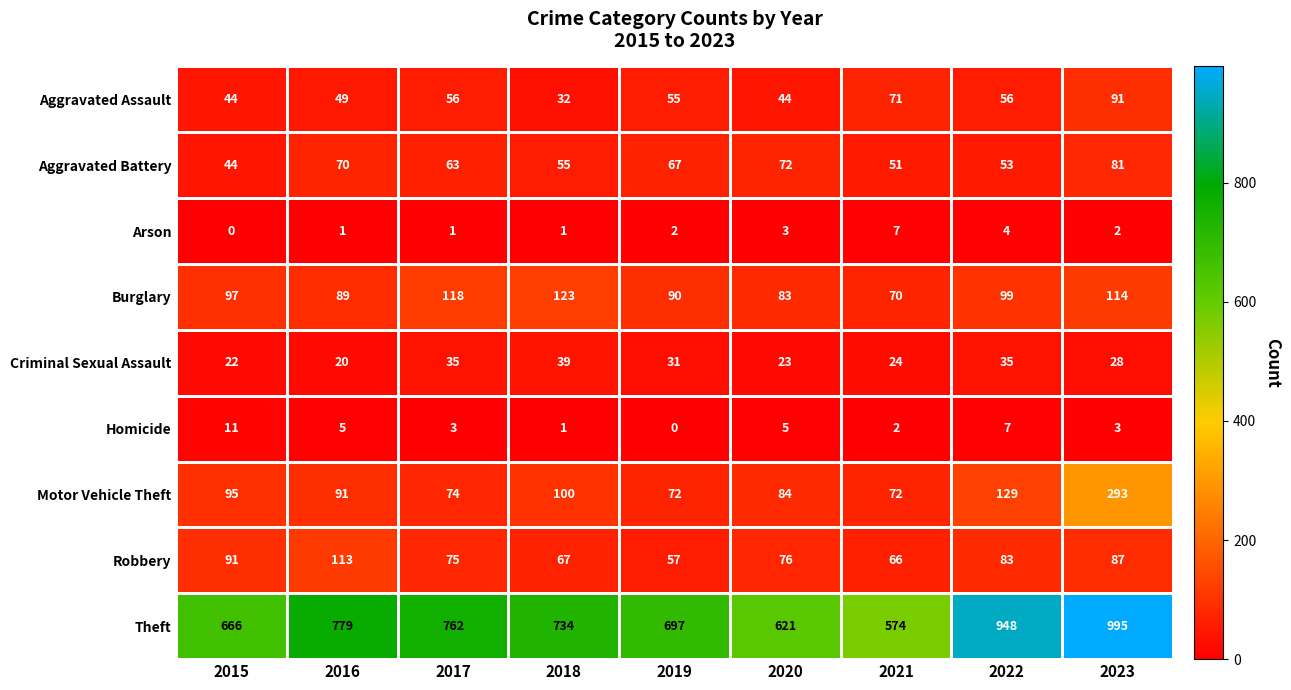

At how many categories does at least one series exceed 286?

9